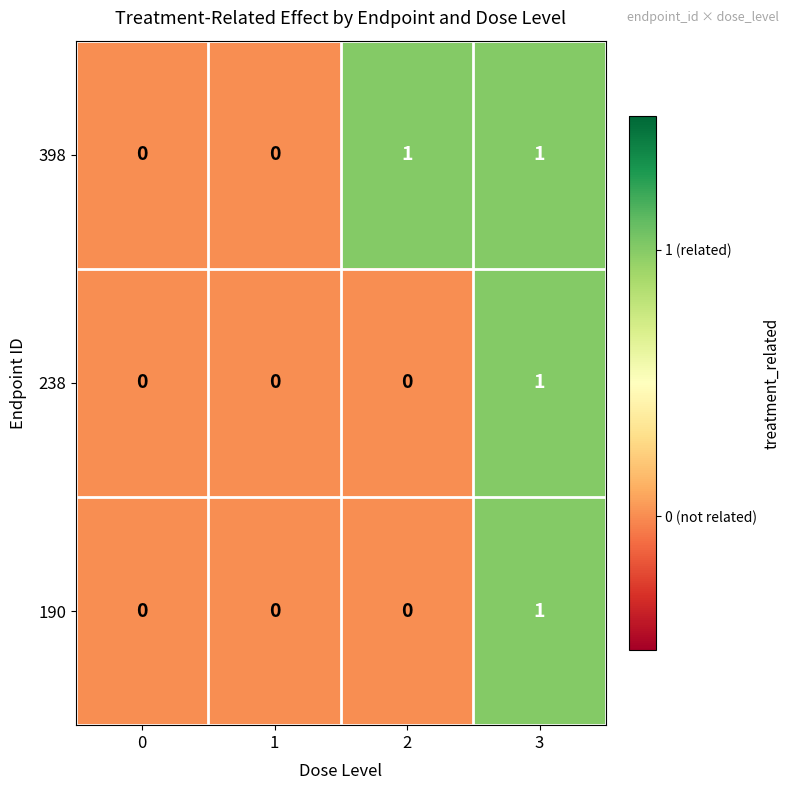

How many series are shown in this chart?

3